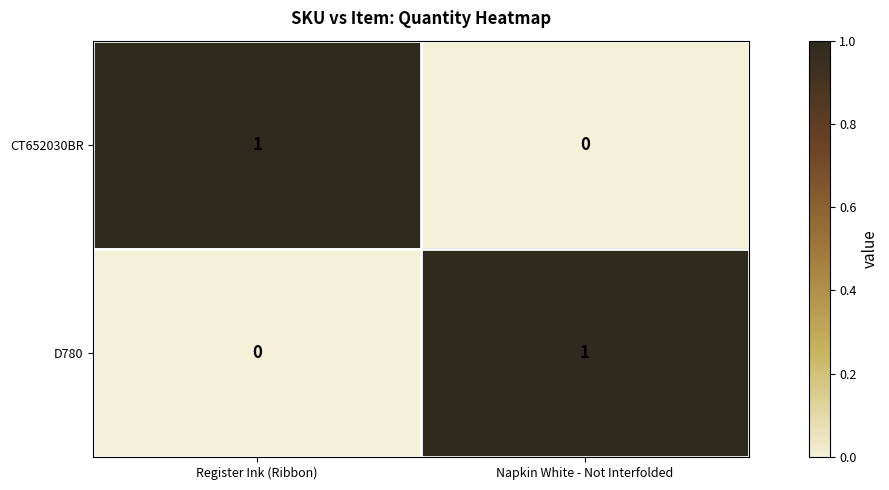

Reading right to left, list all the values displayed in this chart.

CT652030BR: Napkin White - Not Interfolded=0	Register Ink (Ribbon)=1
D780: Napkin White - Not Interfolded=1	Register Ink (Ribbon)=0